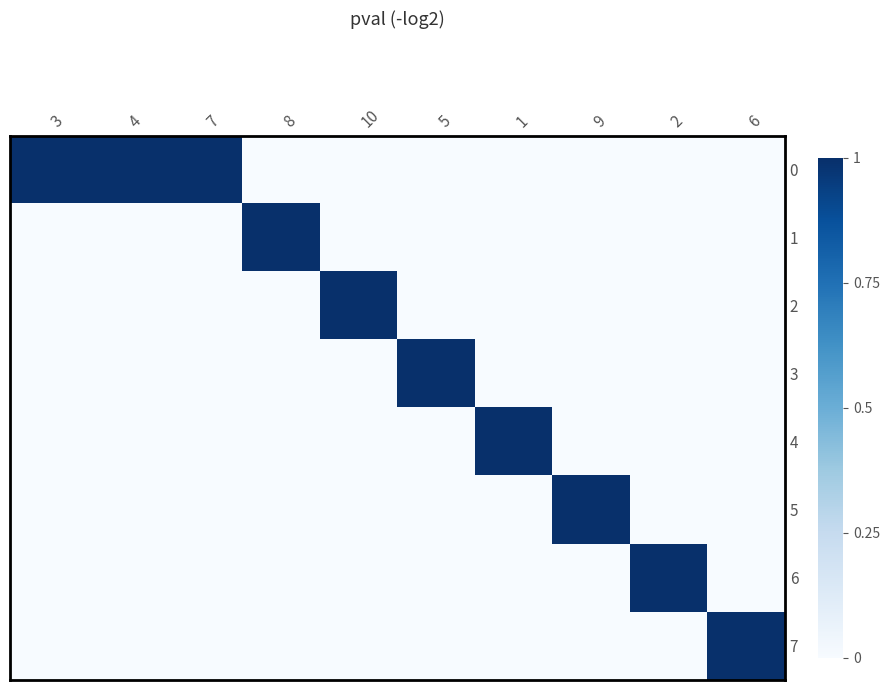

What is the total value across all series at 8?

1